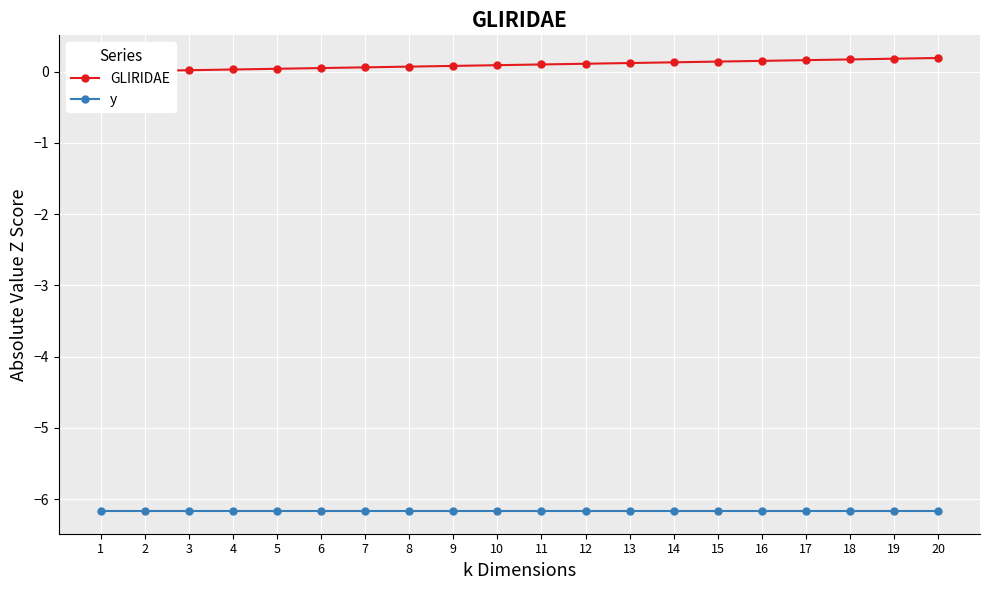

Reading right to left, transcribe all the data shown in this chart.

GLIRIDAE: 20=0.2	19=0.2	18=0.2	17=0.2	16=0.2	15=0.1	14=0.1	13=0.1	12=0.1	11=0.1	10=0.1	9=0.1	8=0.1	7=0.1	6=0.1	5=0.0	4=0.0	3=0.0	2=0.0	1=0.0
y: 20=-6.2	19=-6.2	18=-6.2	17=-6.2	16=-6.2	15=-6.2	14=-6.2	13=-6.2	12=-6.2	11=-6.2	10=-6.2	9=-6.2	8=-6.2	7=-6.2	6=-6.2	5=-6.2	4=-6.2	3=-6.2	2=-6.2	1=-6.2